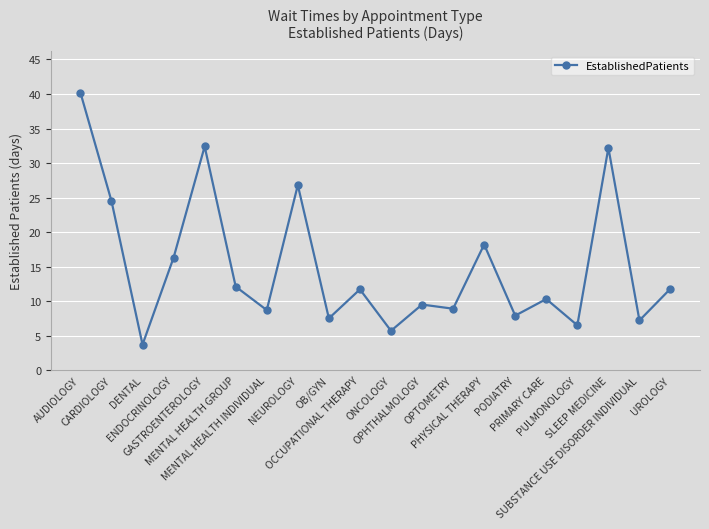

What is the sum of all values?

302.1